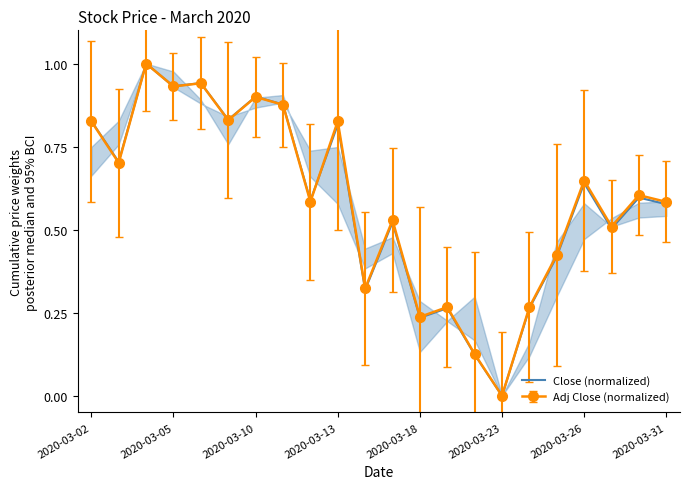

Reading left to right, extract all data points from this chart.

0.8	0.7	1.0	0.9	0.9	0.8	0.9	0.9	0.6	0.8	0.3	0.5	0.2	0.3	0.1	0.0	0.3	0.4	0.6	0.5	0.6	0.6